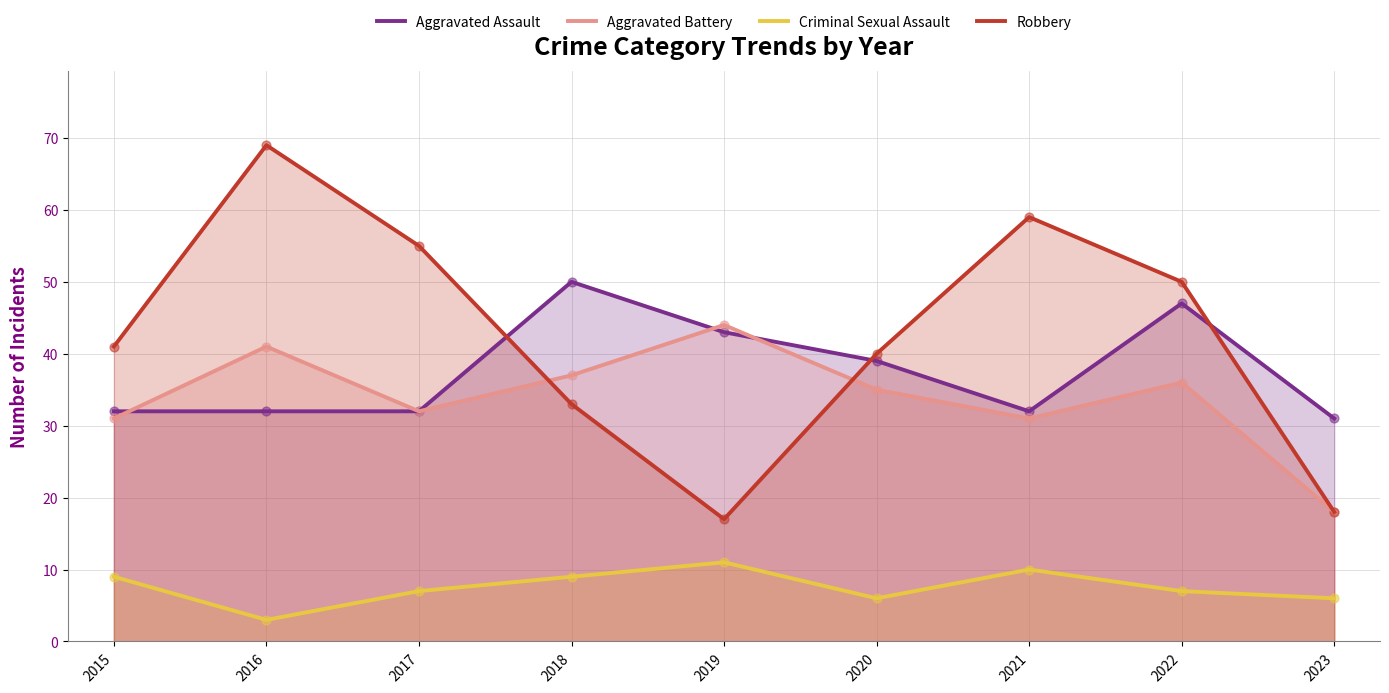

At which category is the sum across all series the highest?

2016